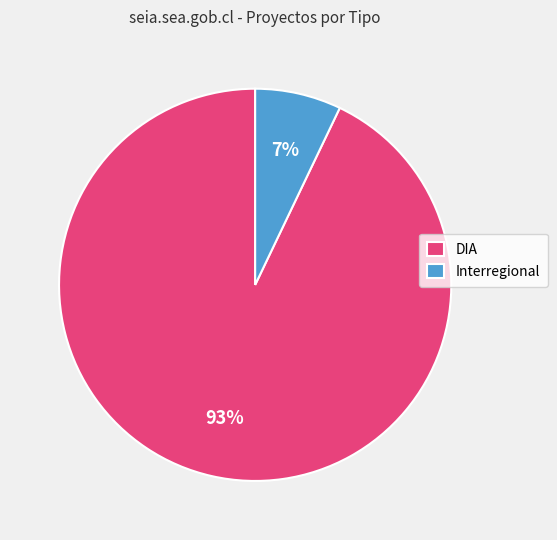

Between Interregional and DIA, which is larger?

DIA